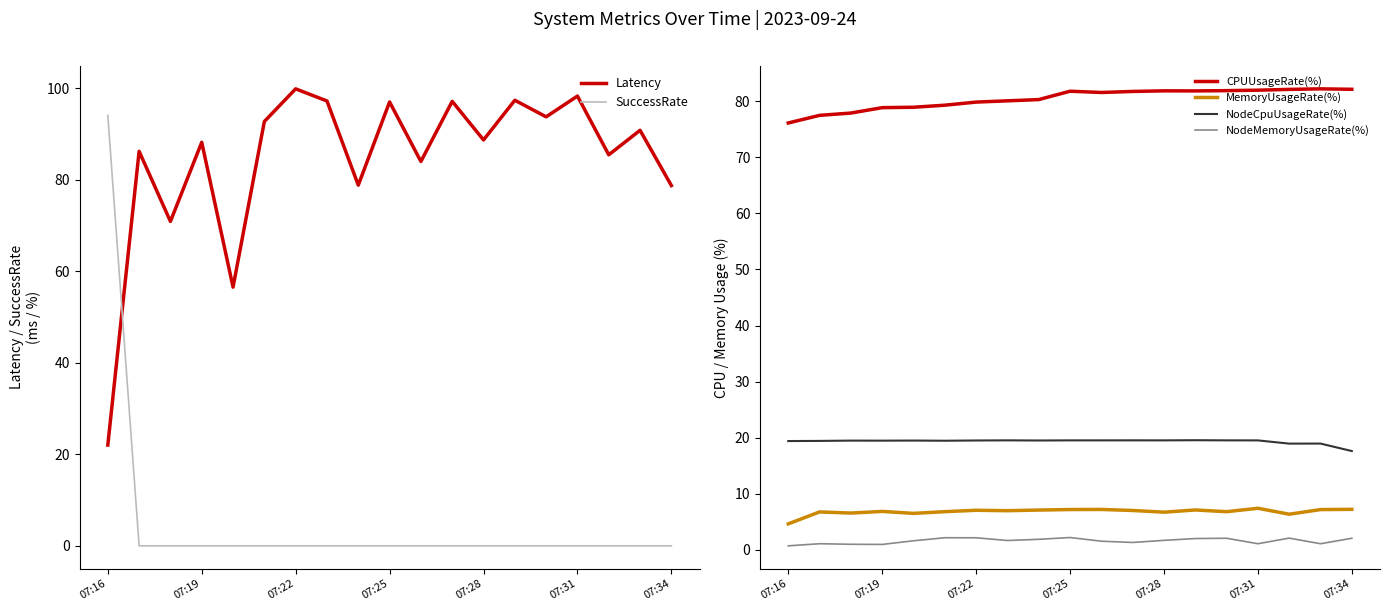

Reading right to left, extract all data points from this chart.

Latency: 78.8	90.9	85.5	98.3	93.8	97.4	88.7	97.2	84.0	97.0	78.9	97.3	99.9	92.8	56.6	88.2	70.9	86.3	22.0
SuccessRate: 0.0	0.0	0.0	0.0	0.0	0.0	0.0	0.0	0.0	0.0	0.0	0.0	0.0	0.0	0.0	0.0	0.0	0.0	94.1
CPUUsageRate(%): 82.1	82.2	82.1	82.0	81.9	81.9	81.9	81.8	81.6	81.8	80.3	80.1	79.9	79.3	78.9	78.9	77.9	77.5	76.1
MemoryUsageRate(%): 7.2	7.2	6.3	7.4	6.8	7.1	6.7	7.0	7.2	7.2	7.1	7.0	7.0	6.8	6.5	6.8	6.5	6.8	4.6
NodeCpuUsageRate(%): 17.6	18.9	18.9	19.5	19.5	19.5	19.5	19.5	19.5	19.5	19.5	19.5	19.5	19.4	19.5	19.5	19.5	19.4	19.4
NodeMemoryUsageRate(%): 2.0	1.1	2.1	1.1	2.0	2.0	1.7	1.3	1.5	2.2	1.9	1.7	2.1	2.1	1.6	0.9	1.0	1.1	0.7